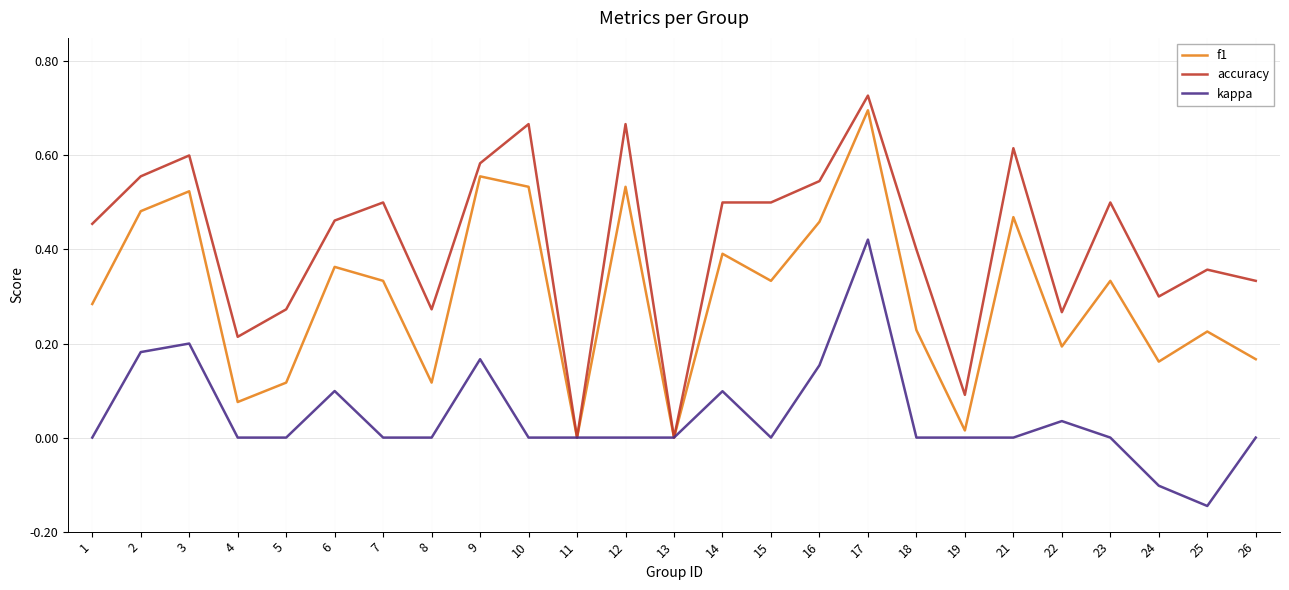

Which label corresponds to the largest value in the chart?

17